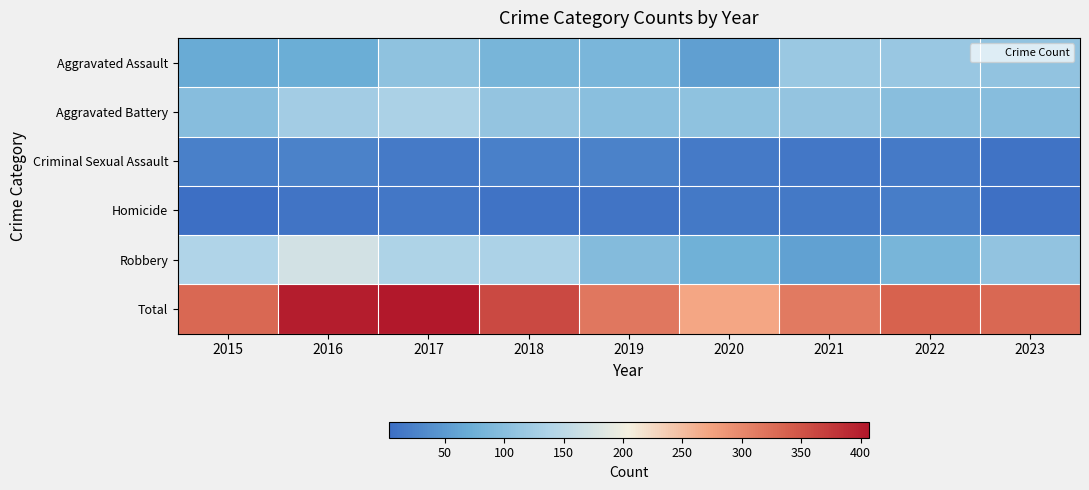

At how many categories does at least one series exceed 135?

9